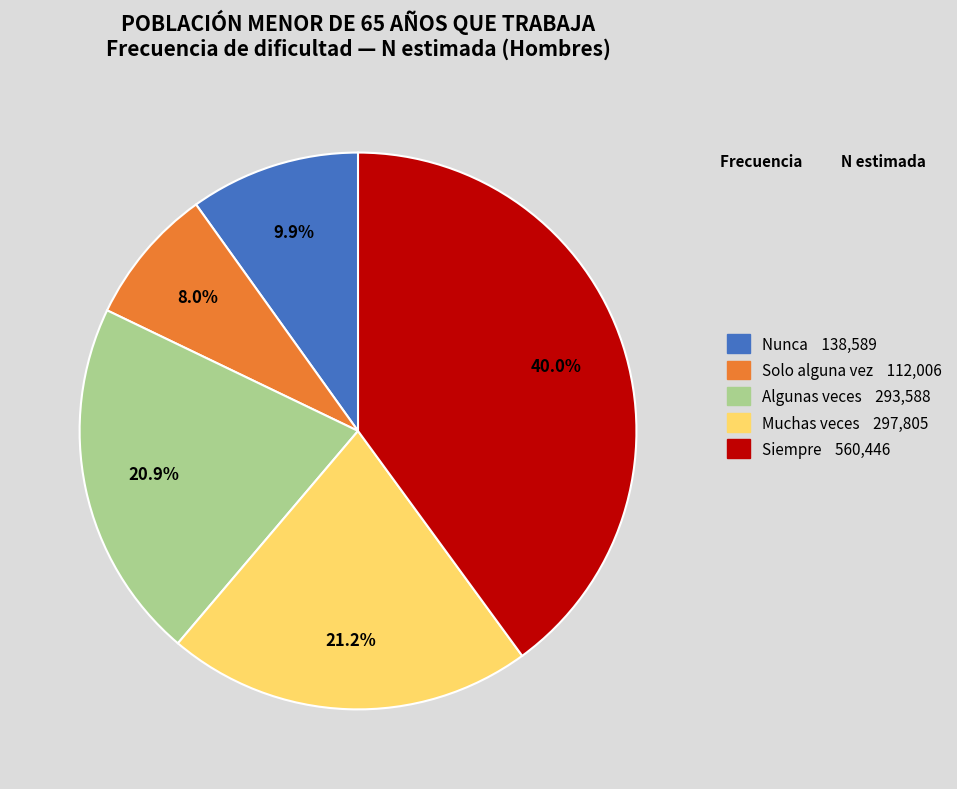

To the nearest percent, what is the difference between the largest and smallest slice percentages?

32%